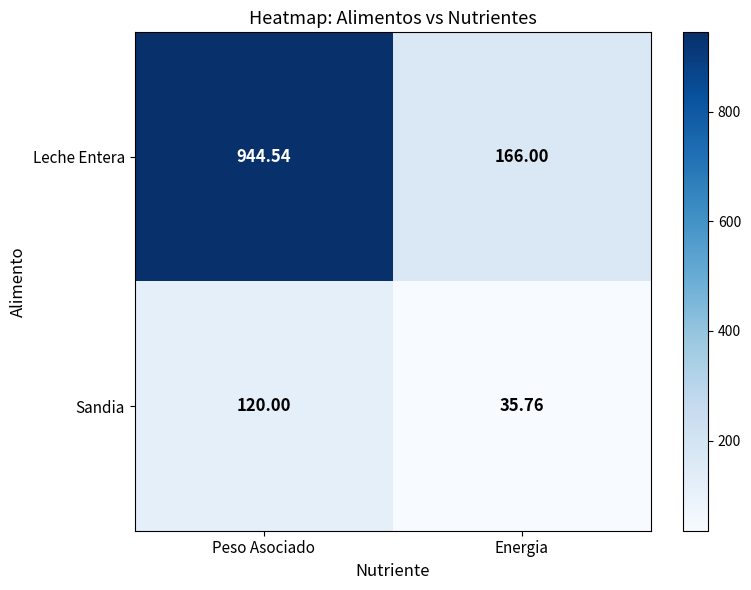

What is the spread (max minus min) of values at Peso Asociado?

824.5